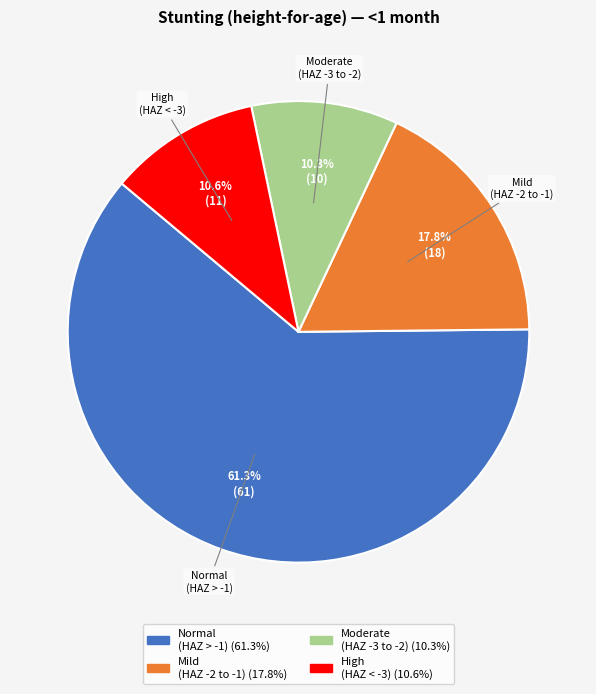

Does any single category account for the majority?

Yes